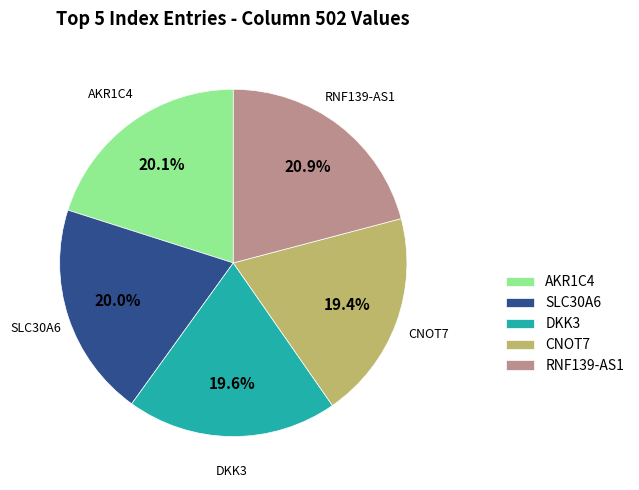

Does CNOT7 represent more than half of the total?

No